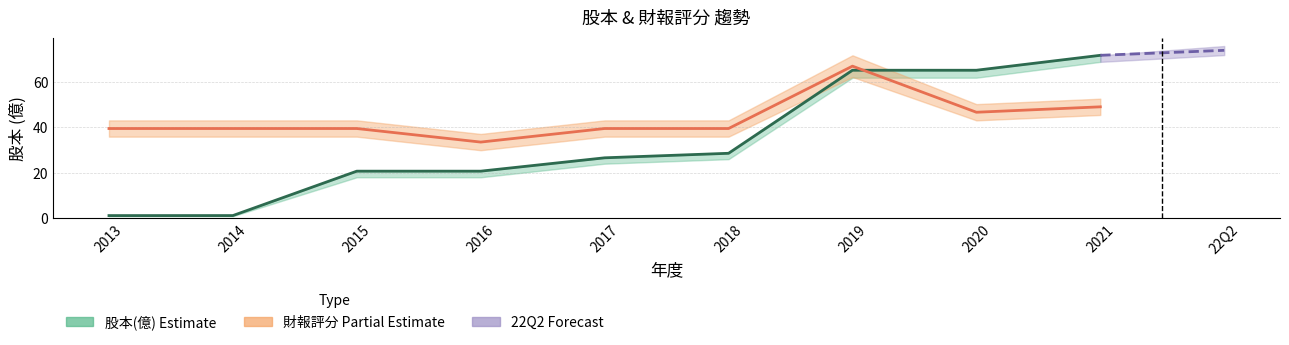

List the series in order of their overall mean, highest first.

財報評分, 股本(億)